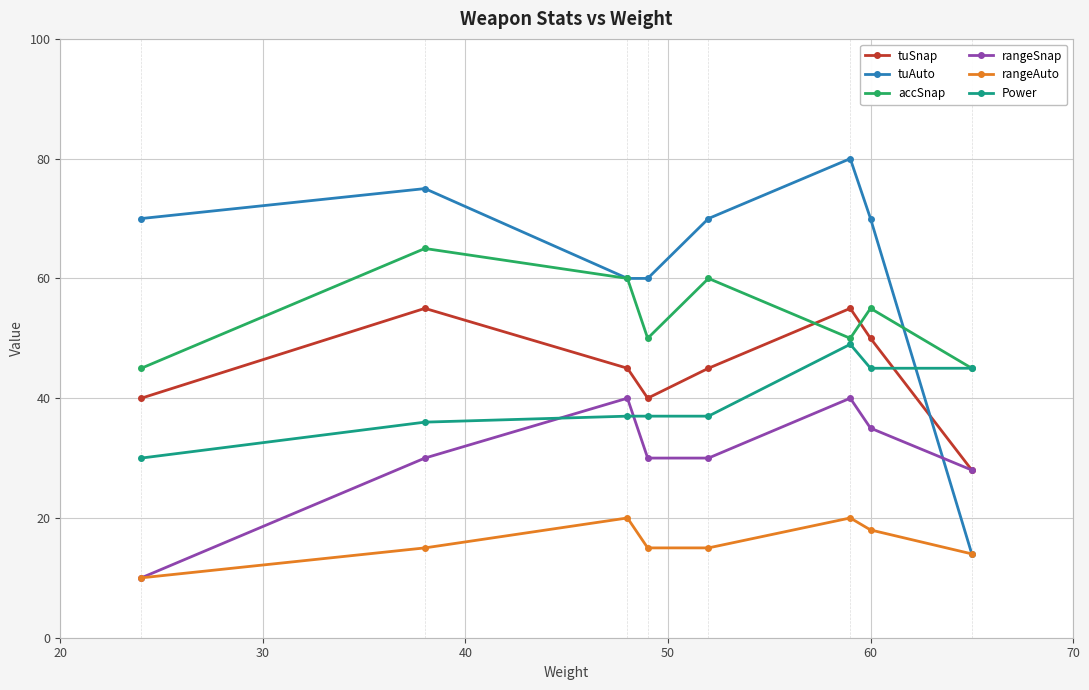

True or false: tuSnap has more than 0 interior local peaks.

True